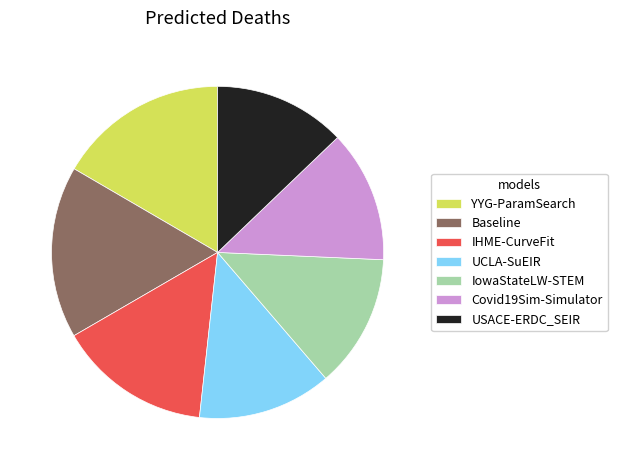

How many segments does this pie chart have?

7